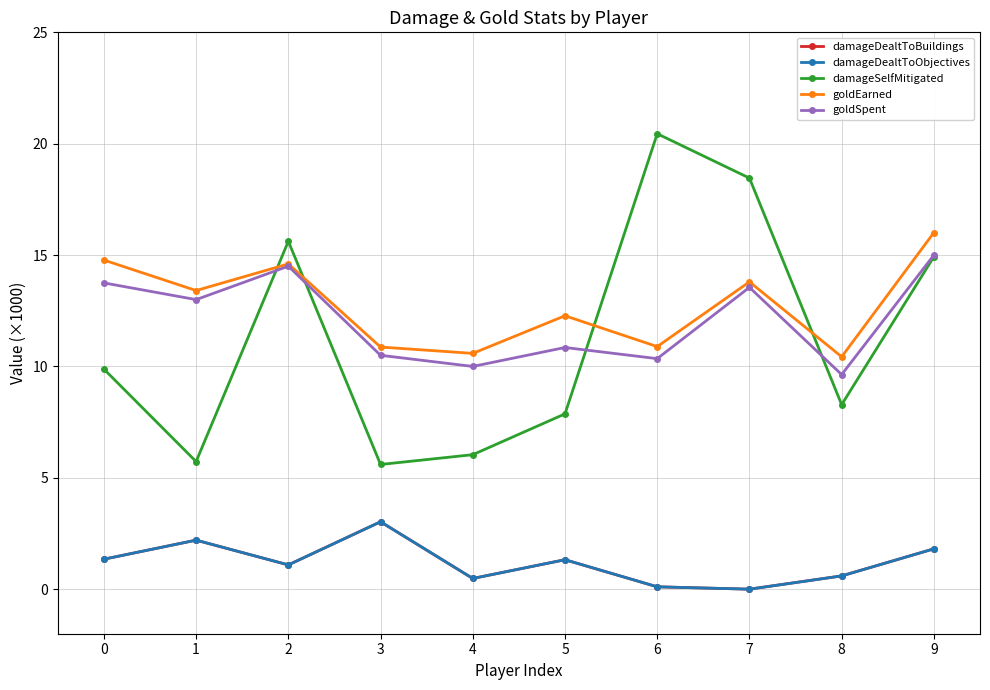

How many series are shown in this chart?

5